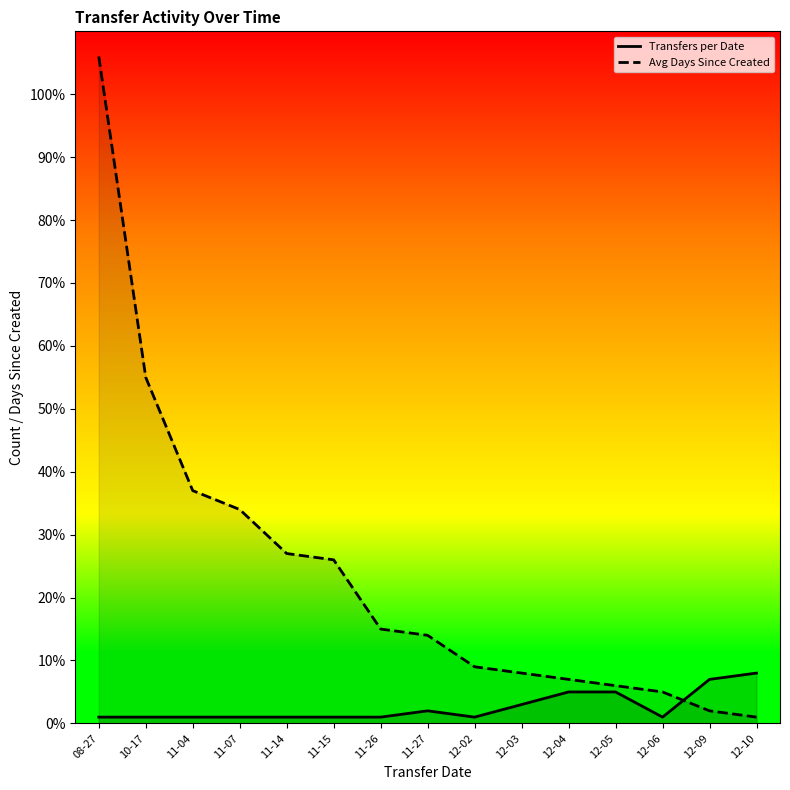

Where is Transfers per Date nearest to the value 4?

12-03